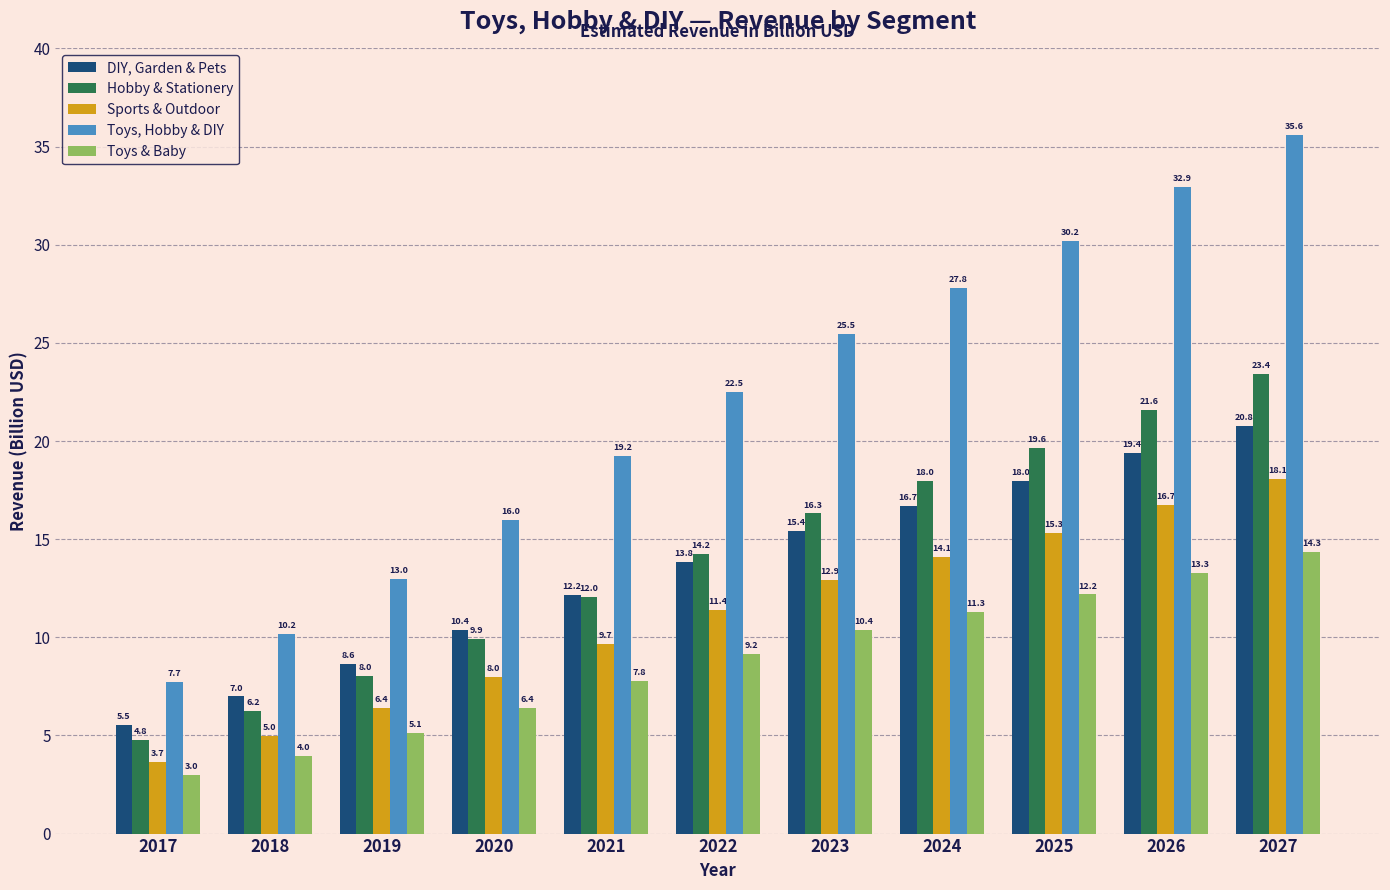

Reading left to right, extract all data points from this chart.

DIY, Garden & Pets: 2017=5.5	2018=7.0	2019=8.6	2020=10.4	2021=12.2	2022=13.8	2023=15.4	2024=16.7	2025=18.0	2026=19.4	2027=20.8
Hobby & Stationery: 2017=4.8	2018=6.2	2019=8.0	2020=9.9	2021=12.0	2022=14.2	2023=16.3	2024=18.0	2025=19.6	2026=21.6	2027=23.4
Sports & Outdoor: 2017=3.7	2018=5.0	2019=6.4	2020=8.0	2021=9.7	2022=11.4	2023=12.9	2024=14.1	2025=15.3	2026=16.7	2027=18.1
Toys, Hobby & DIY: 2017=7.7	2018=10.2	2019=13.0	2020=16.0	2021=19.2	2022=22.5	2023=25.5	2024=27.8	2025=30.2	2026=32.9	2027=35.6
Toys & Baby: 2017=3.0	2018=4.0	2019=5.1	2020=6.4	2021=7.8	2022=9.2	2023=10.4	2024=11.3	2025=12.2	2026=13.3	2027=14.3